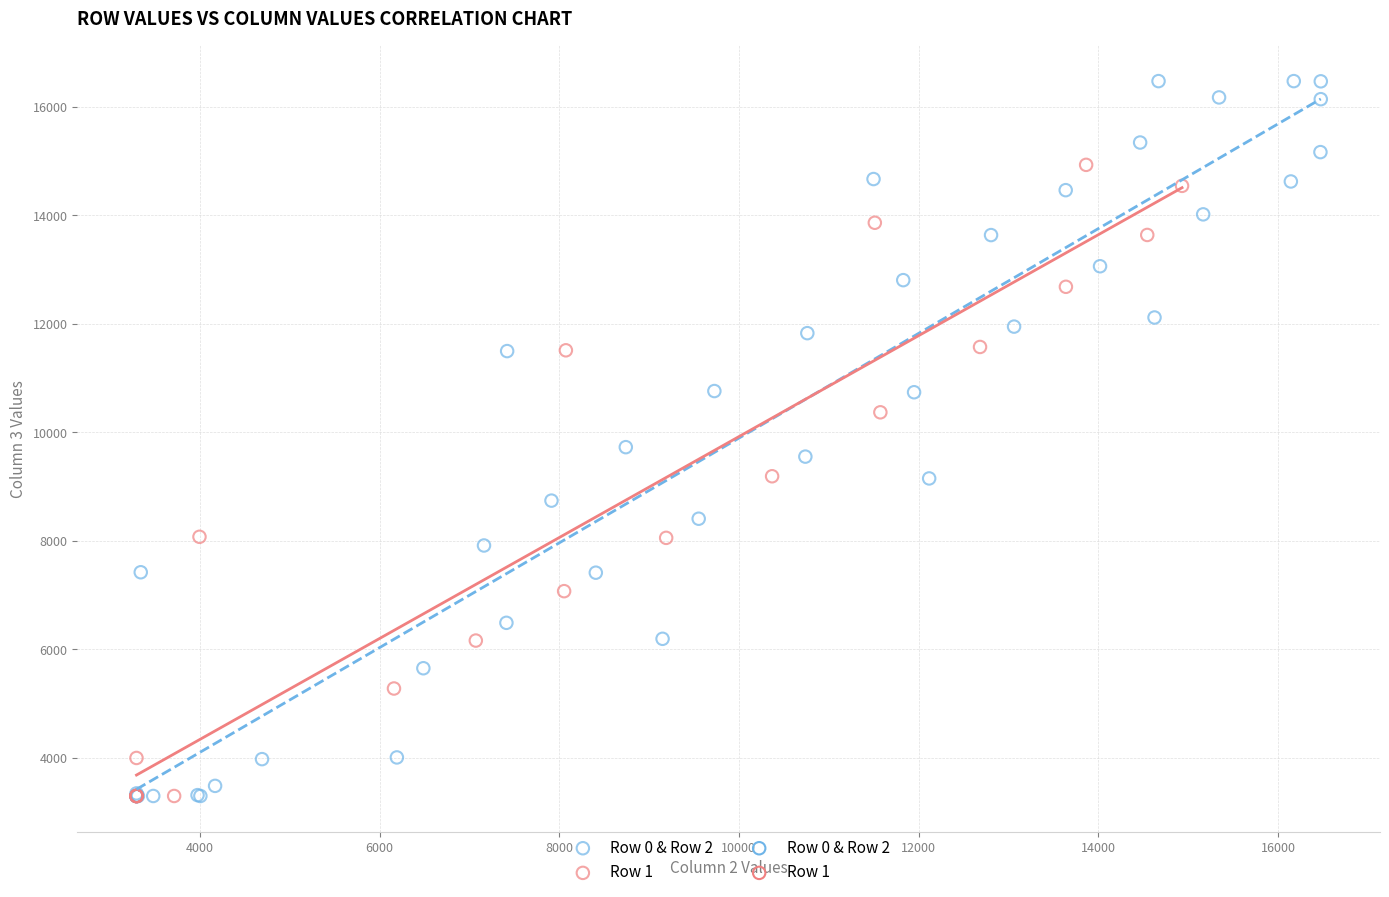

Which series has the widest spread of Y values?

Row 0 & Row 2